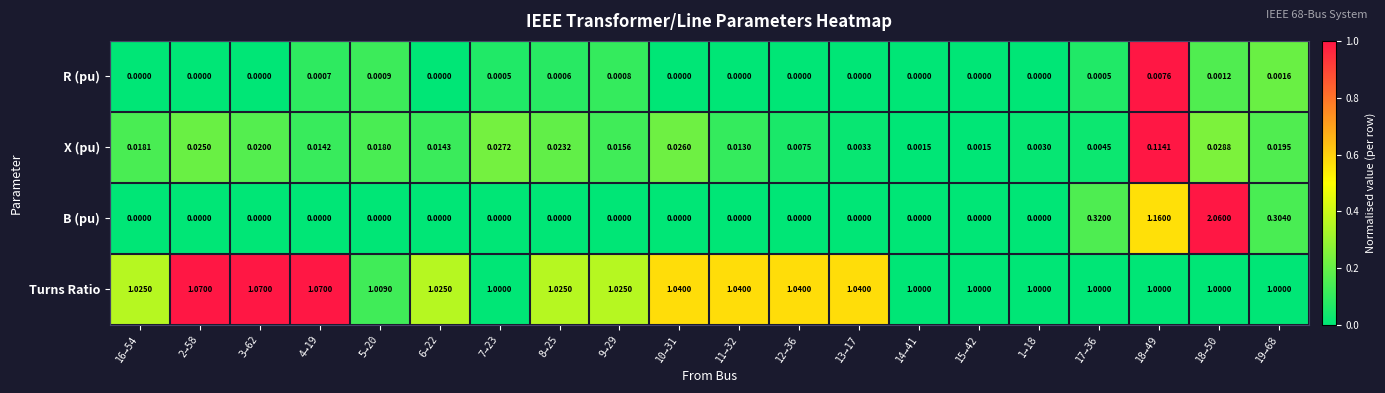

At how many categories does at least one series exceed 0?

20